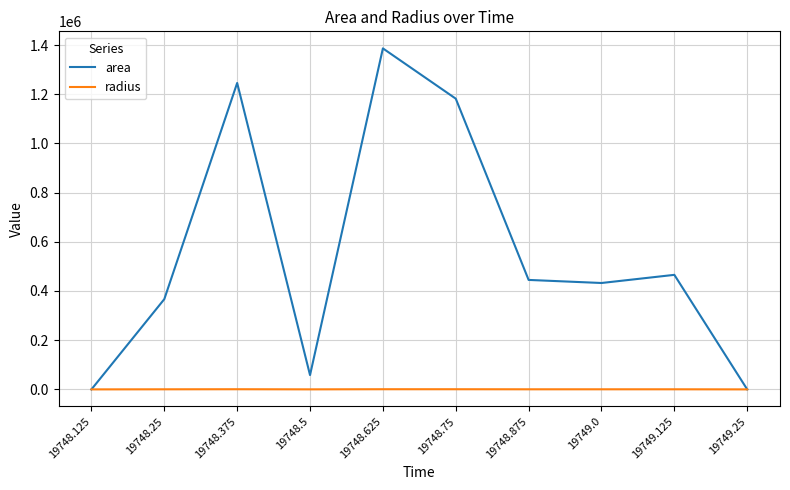

Which series has the largest total across all categories?

area